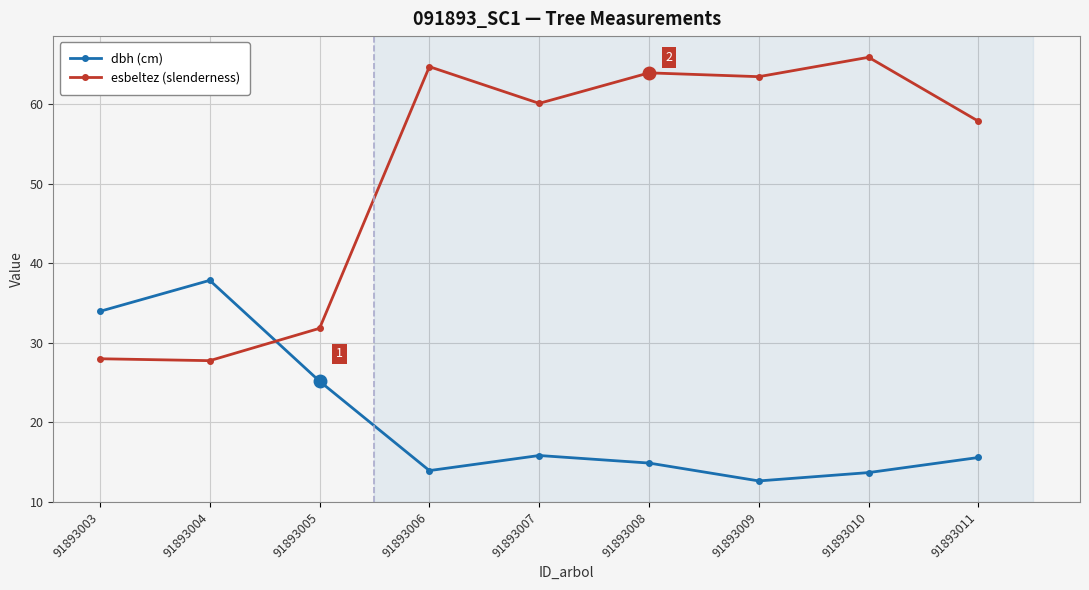

What is the value of the dbh (cm) point at the 1st from the left?

34.0